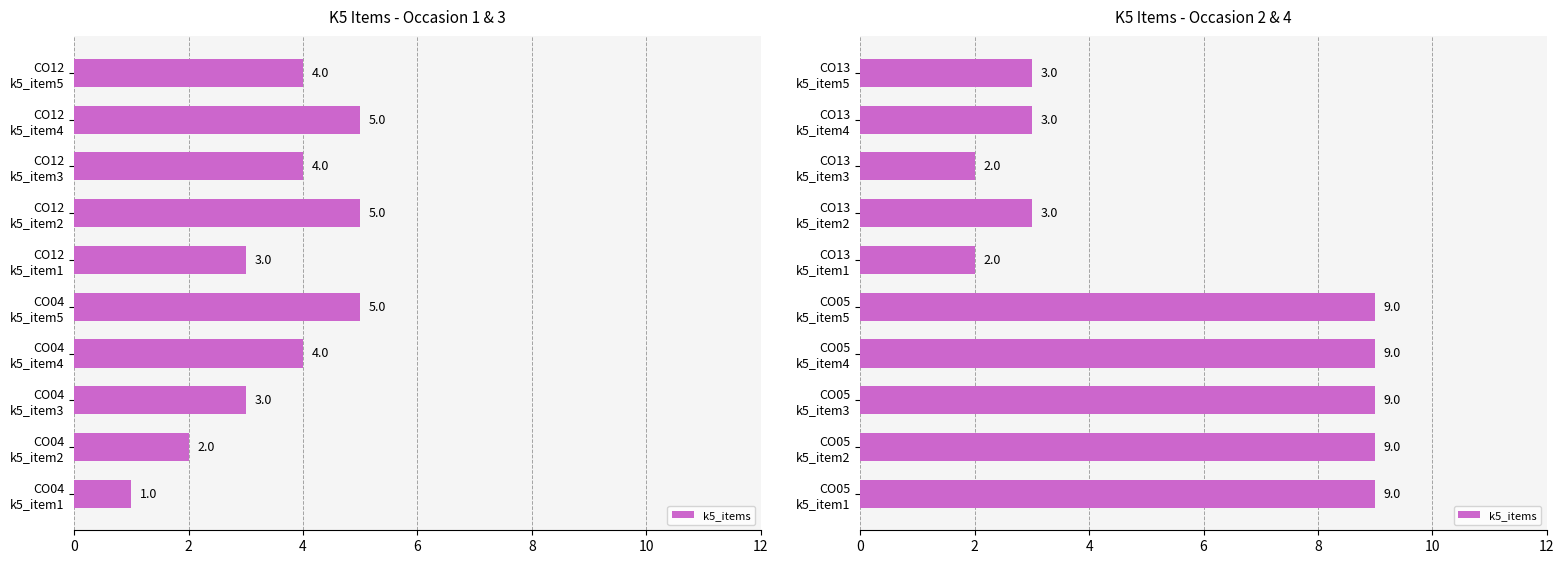

What is the label of the 3rd bar from the left?

CO05 k5_item3